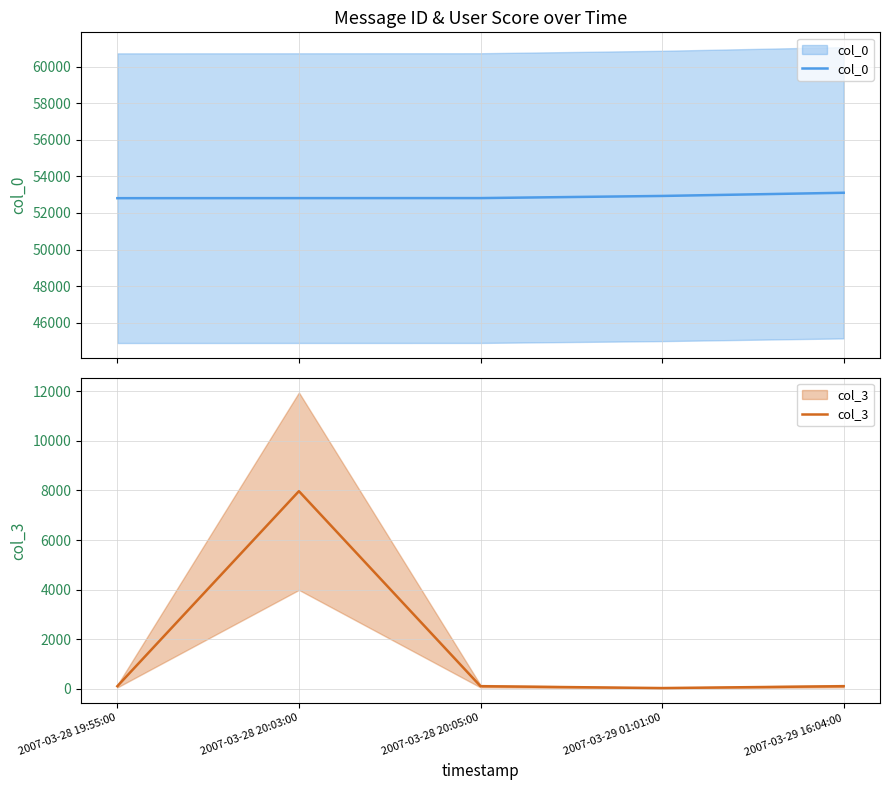

Which series has the largest total across all categories?

col_0